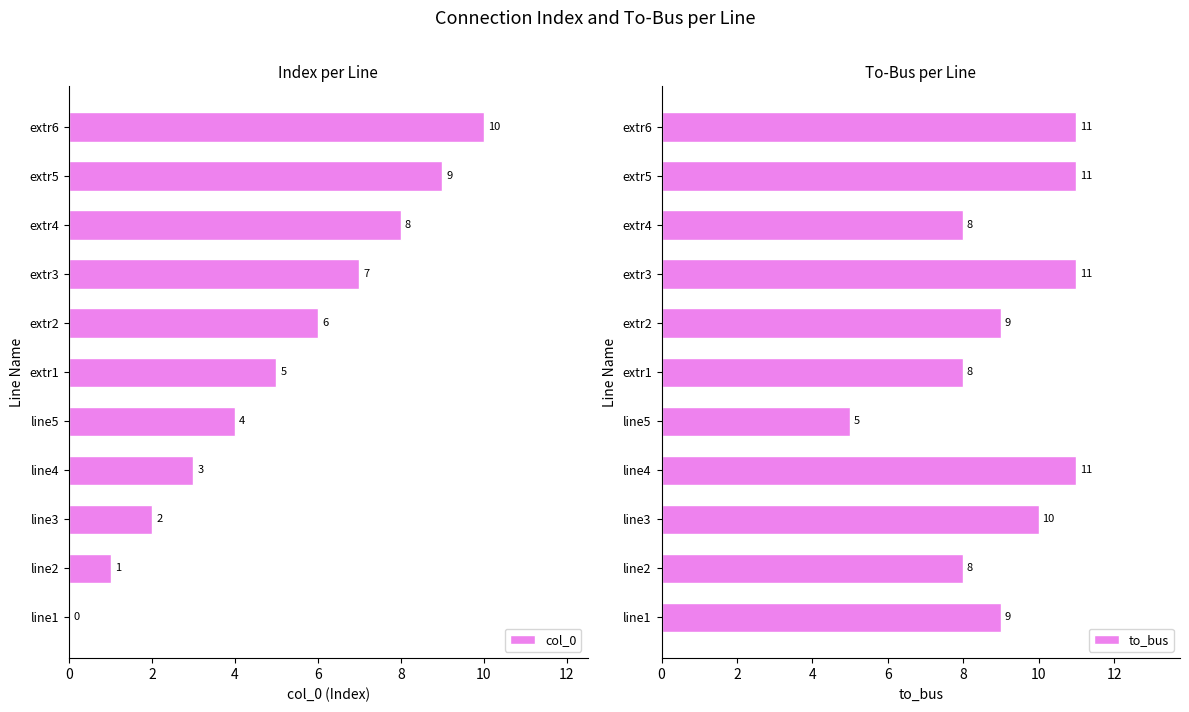

What is the sum of the col_0 values at extr4 and extr3?

15